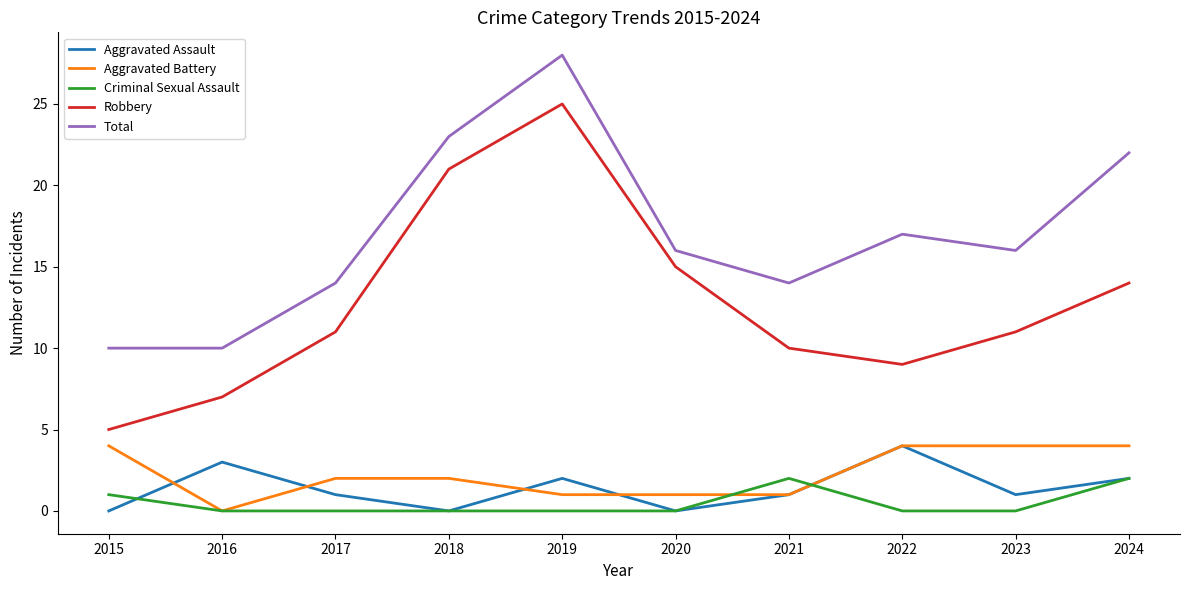

What is the maximum value for Robbery?

25